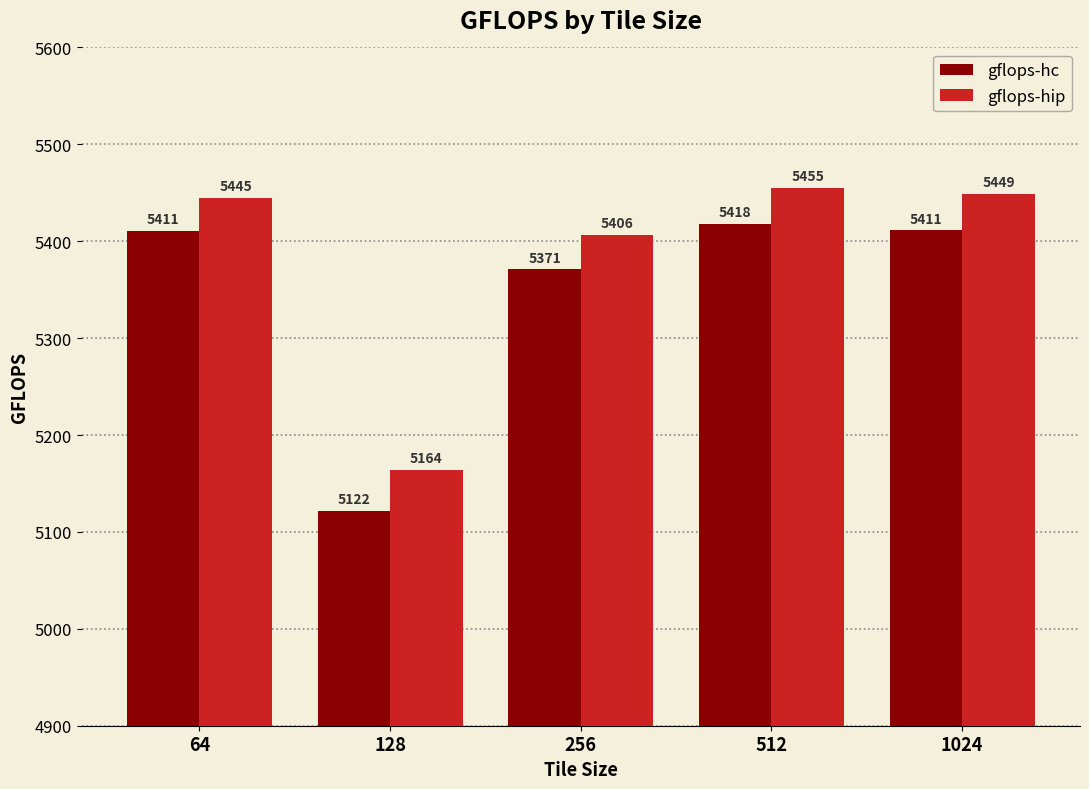

Rank the series by their average value, from lowest to highest.

gflops-hc, gflops-hip